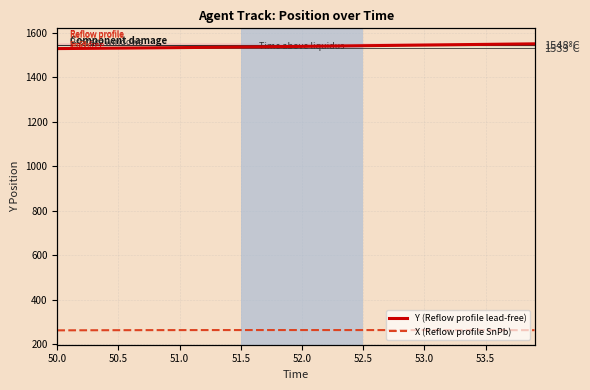

Which series changed the most between 52.5 and 54.0?

Y (Reflow profile lead-free)